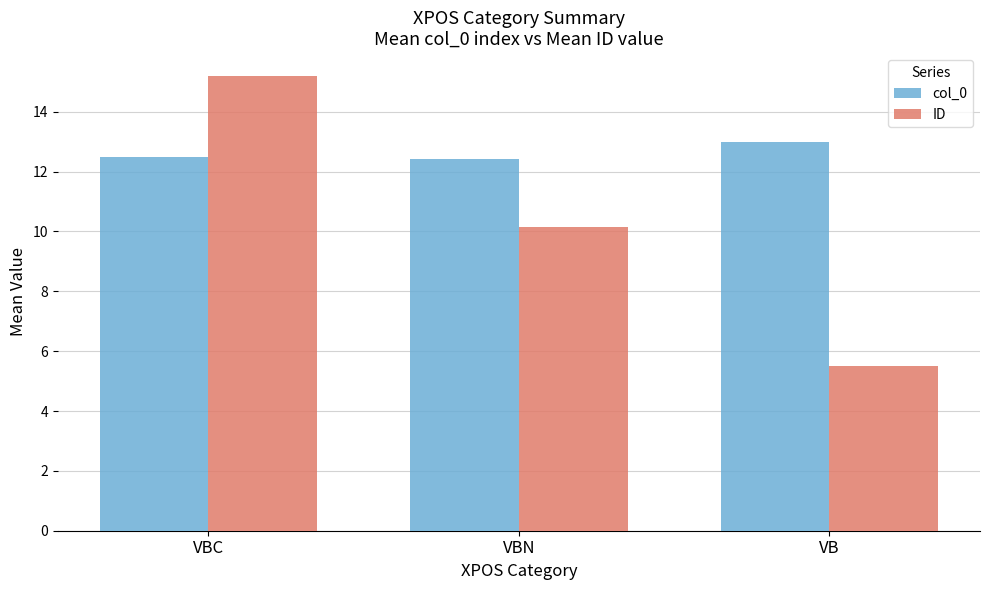

Does the chart contain any negative values?

No